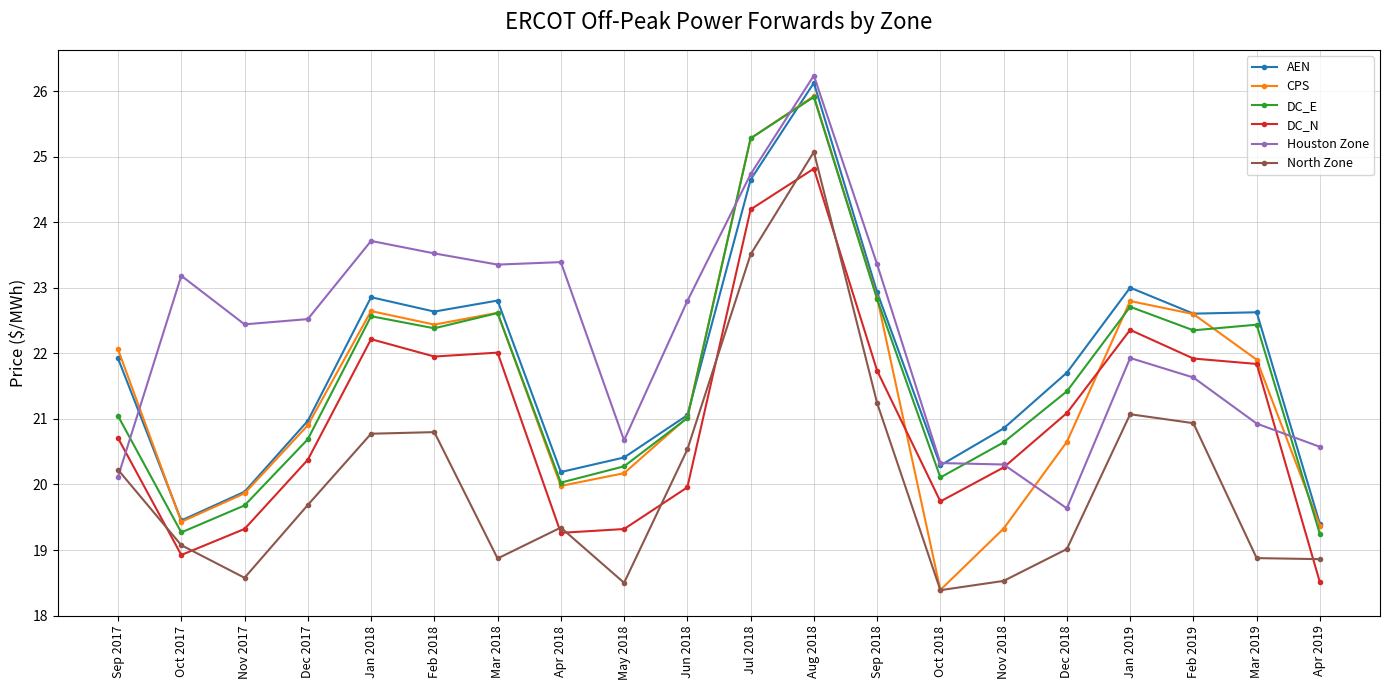

Which series has the largest total across all categories?

Houston Zone